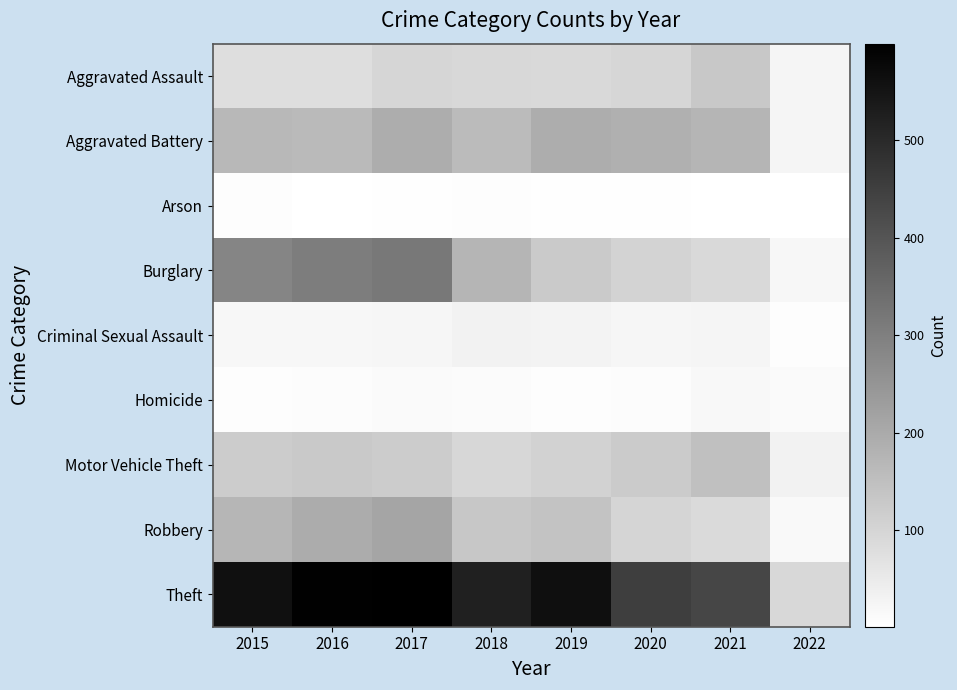

What is the difference between the highest and lowest values at 2015?

554